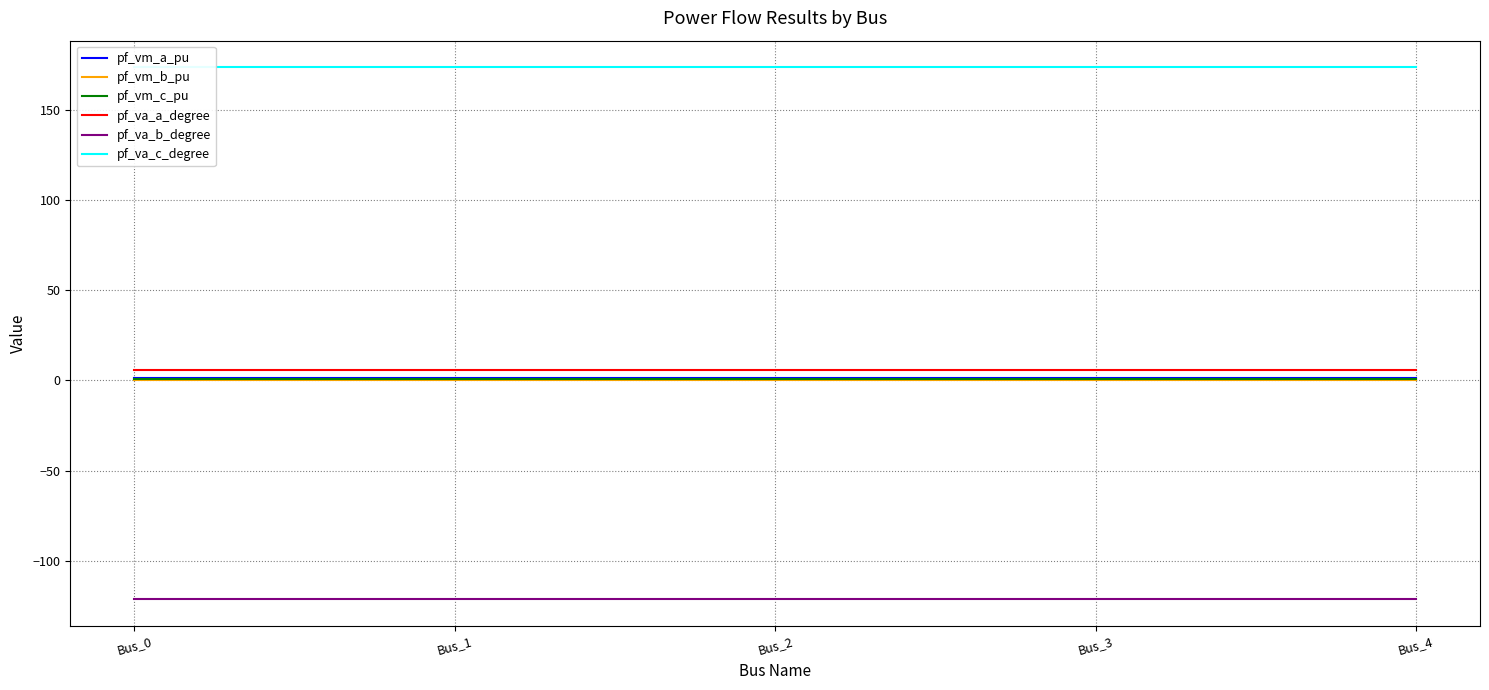

The pf_va_b_degree series shows -121.3 at Bus_2. True or false?

True